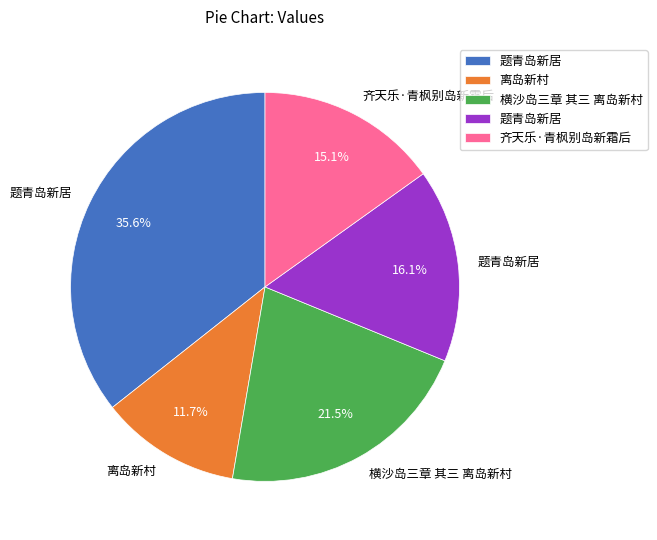

Does any single category account for the majority?

No